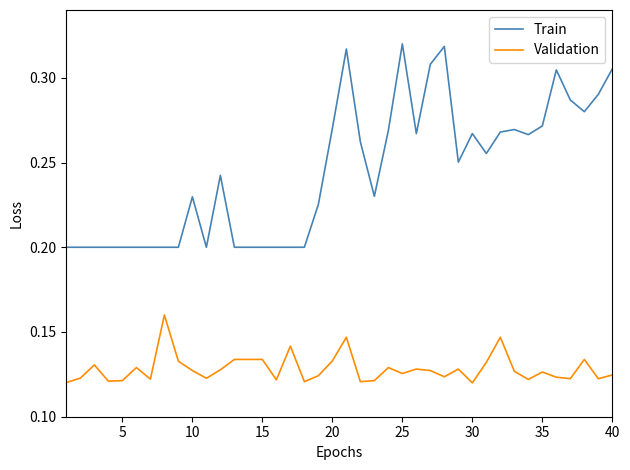

Which series has the widest spread of values?

Train